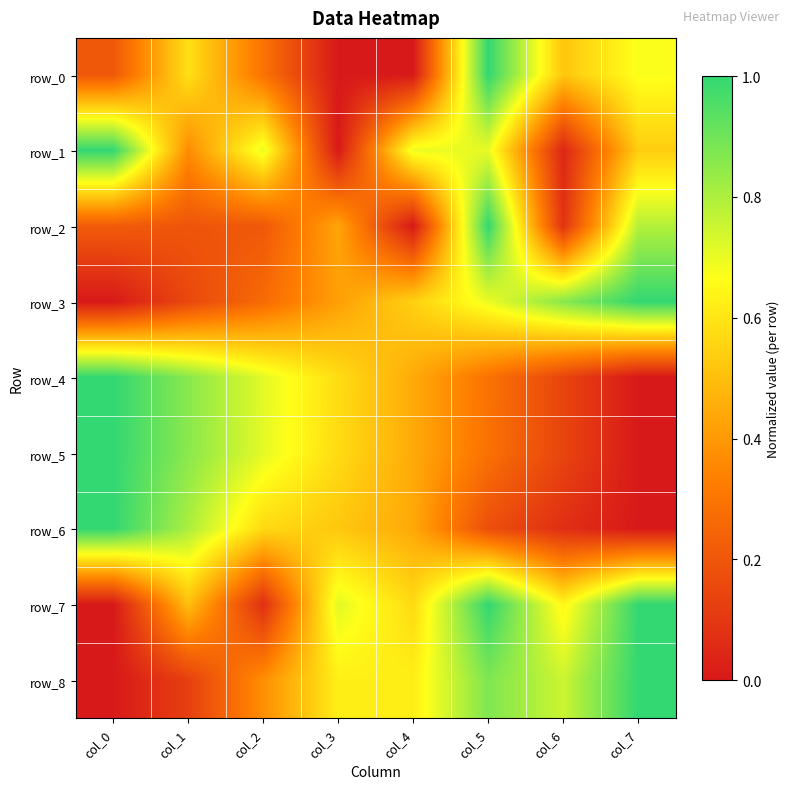

How many values in row_8 are above zero?

7